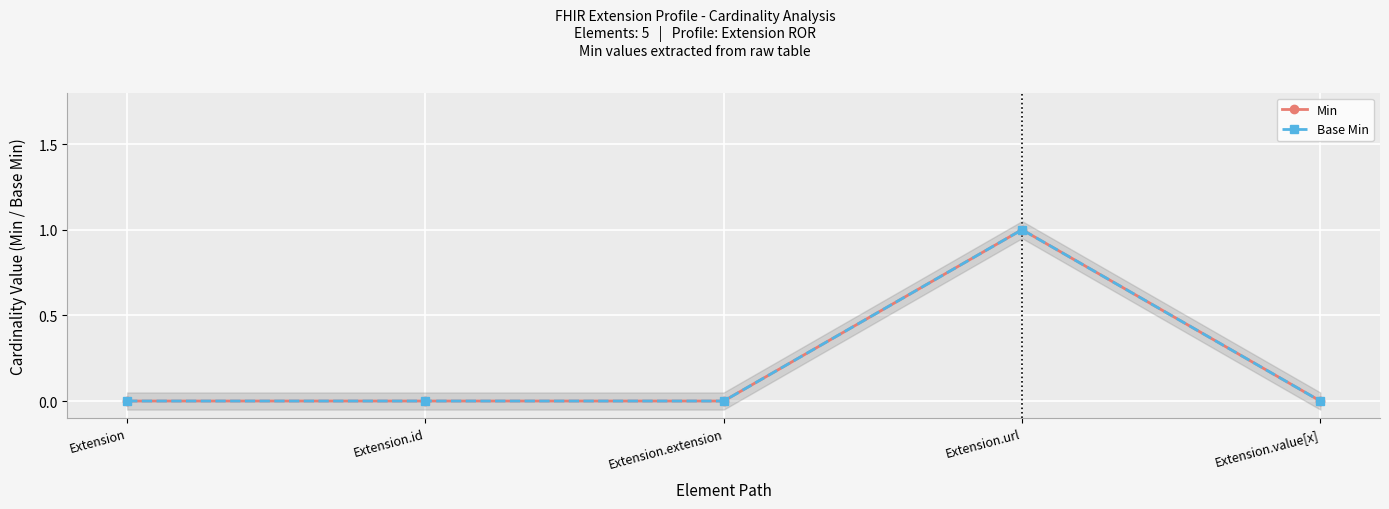

How many lines are shown in the chart?

2